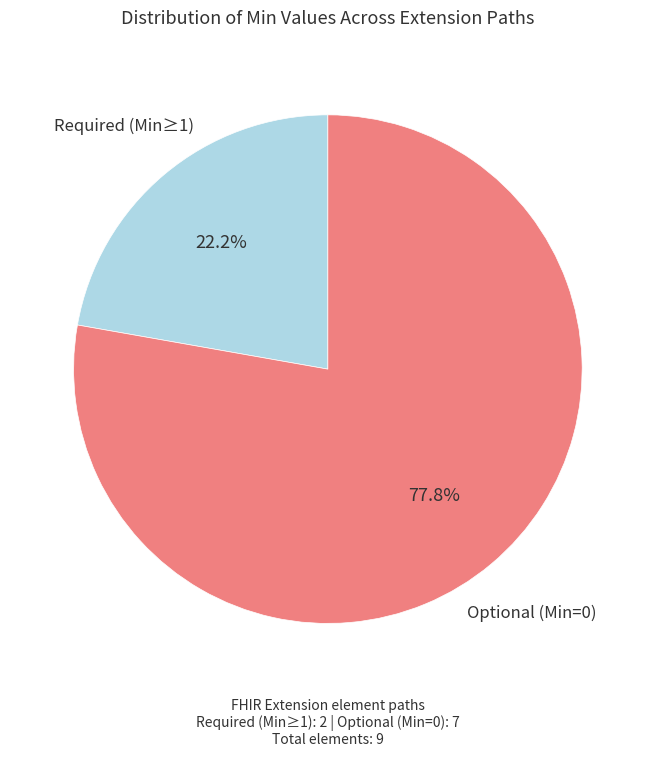

To the nearest percent, what is the difference between the largest and smallest slice percentages?

56%